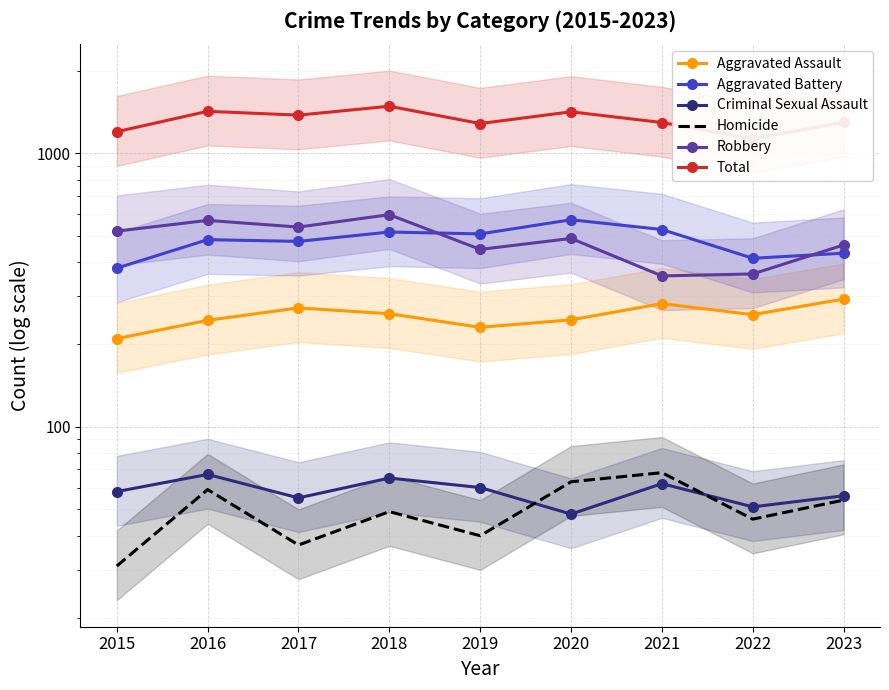

Which series changed the most between 2020 and 2022?

Total